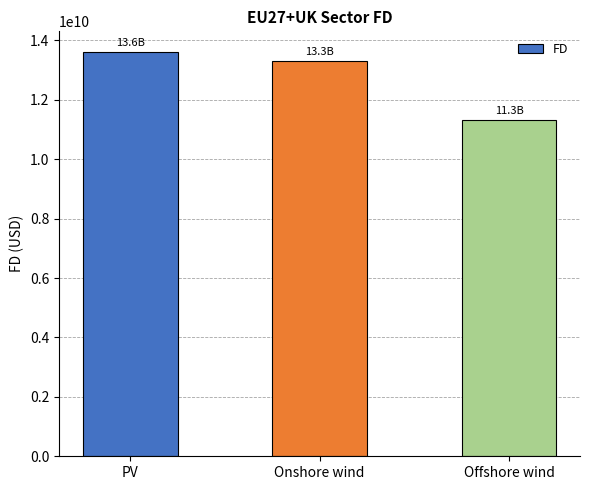

How many categories are shown in the chart?

3